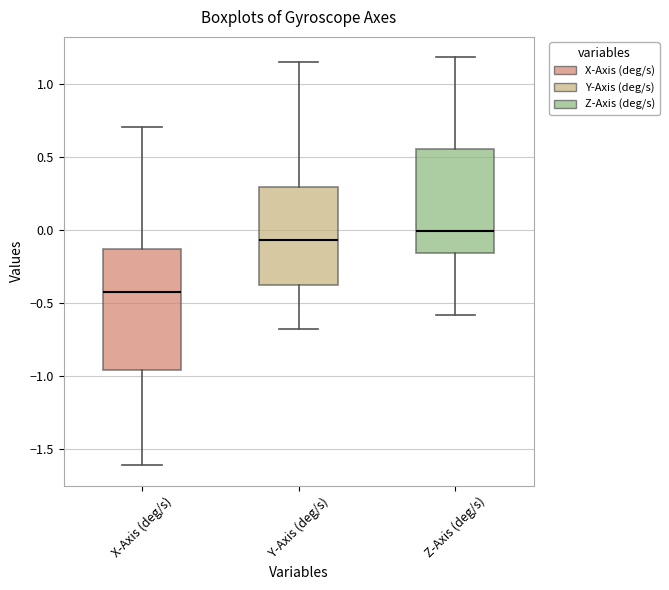

Reading left to right, read every box against the y-axis: the position of its median line, the range the box covers, and the ends of its whiskers. The values are not printed on the chart, so give them approximately, as read against the axis.

X-Axis (deg/s): median -0.40, box -0.95 to -0.15, whiskers -1.60 to 0.70
Y-Axis (deg/s): median -0.05, box -0.35 to 0.30, whiskers -0.70 to 1.15
Z-Axis (deg/s): median 0.00, box -0.15 to 0.55, whiskers -0.60 to 1.20